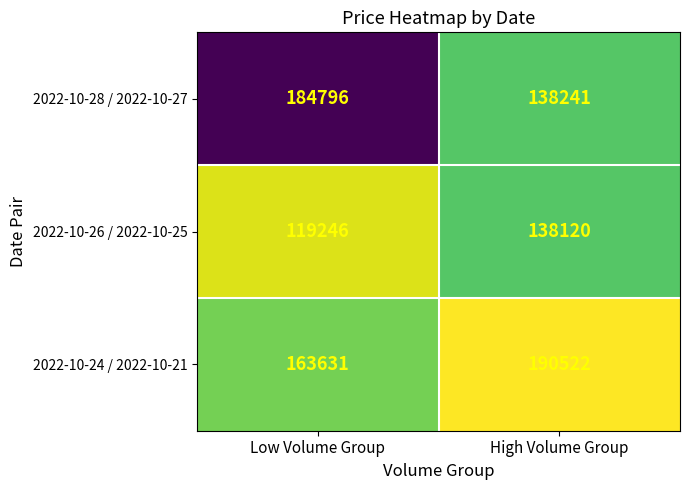

Rank the series by their maximum value, from lowest to highest.

2022-10-26 / 2022-10-25, 2022-10-28 / 2022-10-27, 2022-10-24 / 2022-10-21